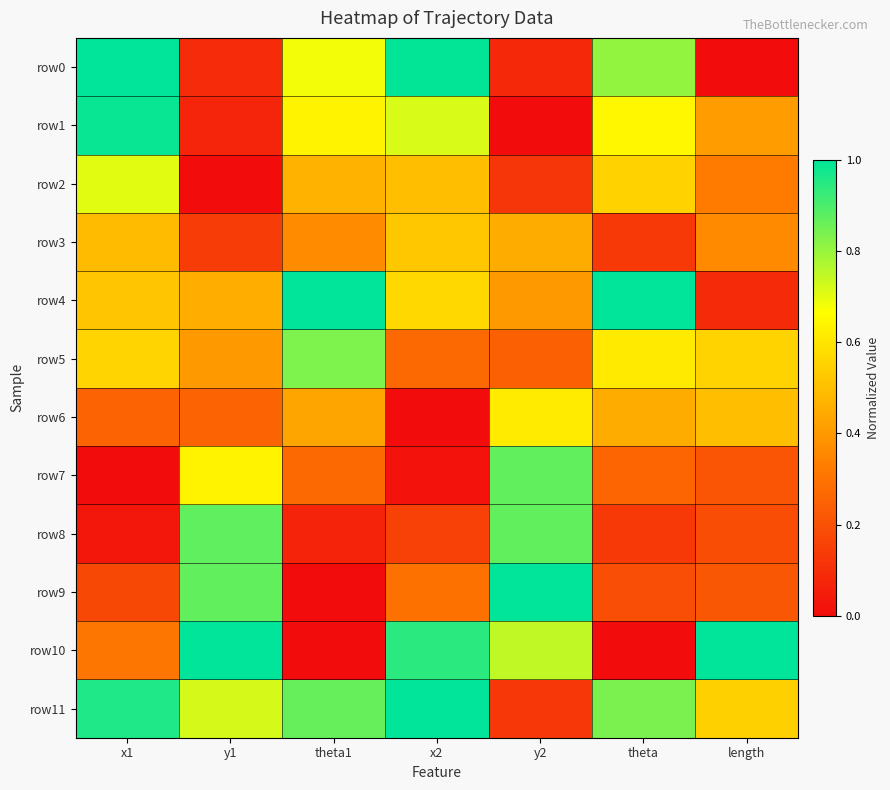

At how many categories does at least one series exceed 0?

7